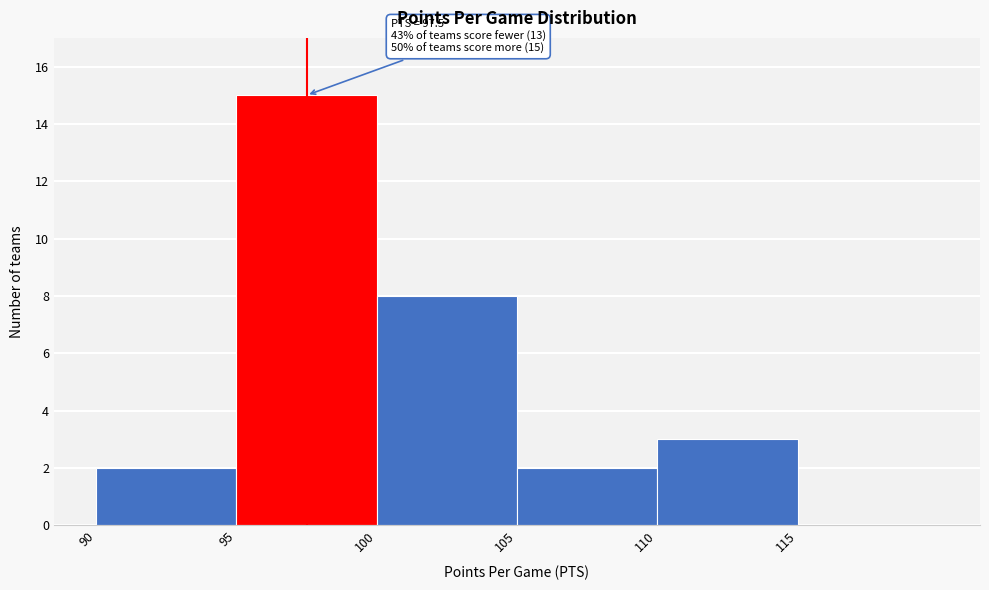

Over which range of the x-axis is the bar tallest?

95 to 100